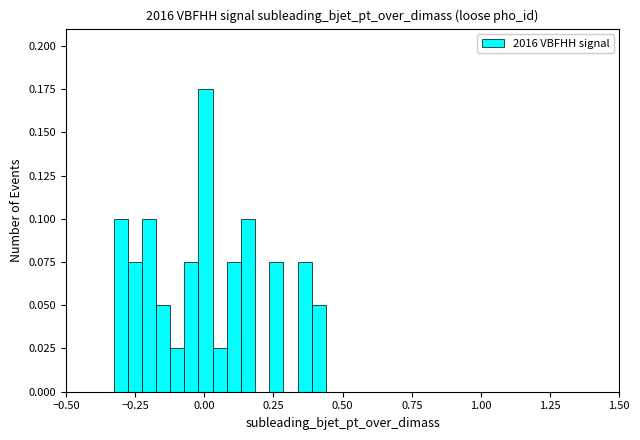

Read against the x-axis, roughly where is the centre of the tallest bar?

0.00